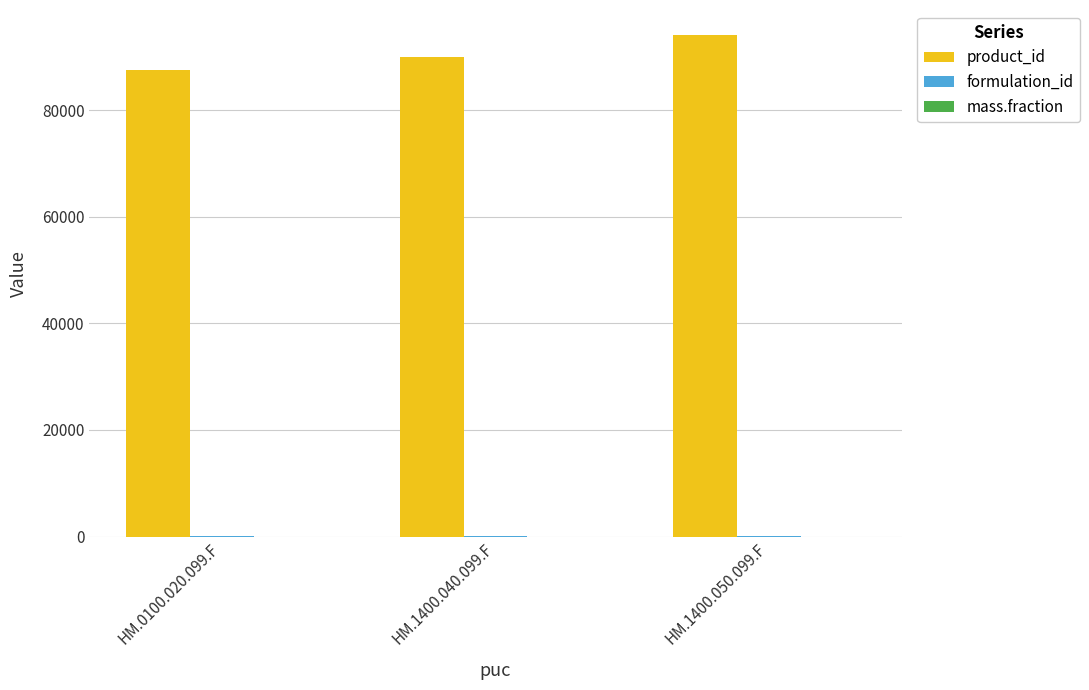

What is the sum of all product_id values?

271642.0